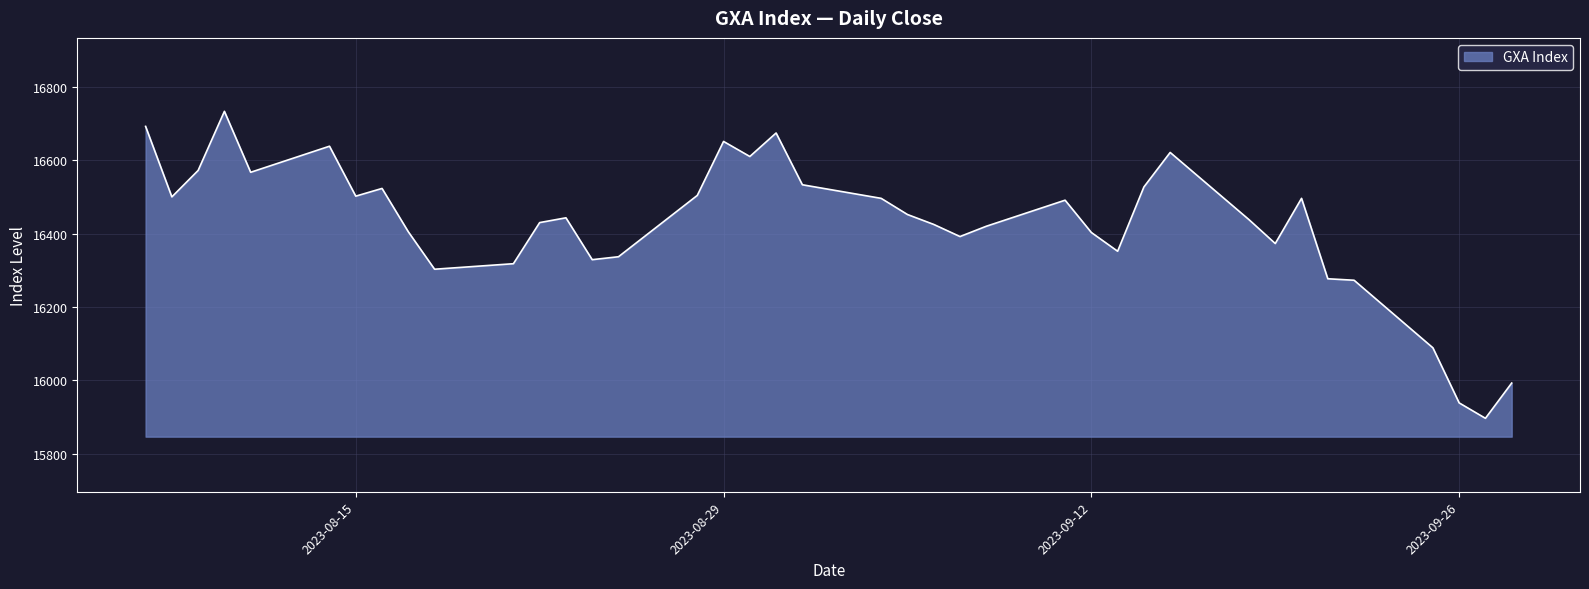

What is the smallest value displayed?

15897